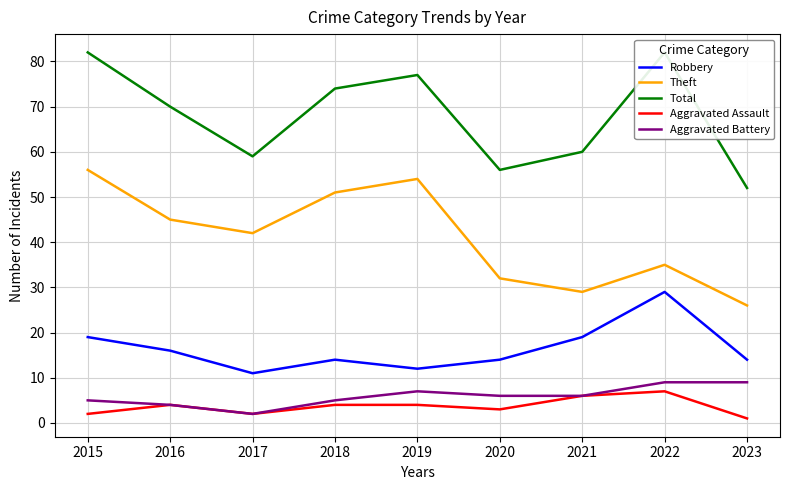

Rank the series at 2021 from lowest to highest value.

Aggravated Assault, Aggravated Battery, Robbery, Theft, Total